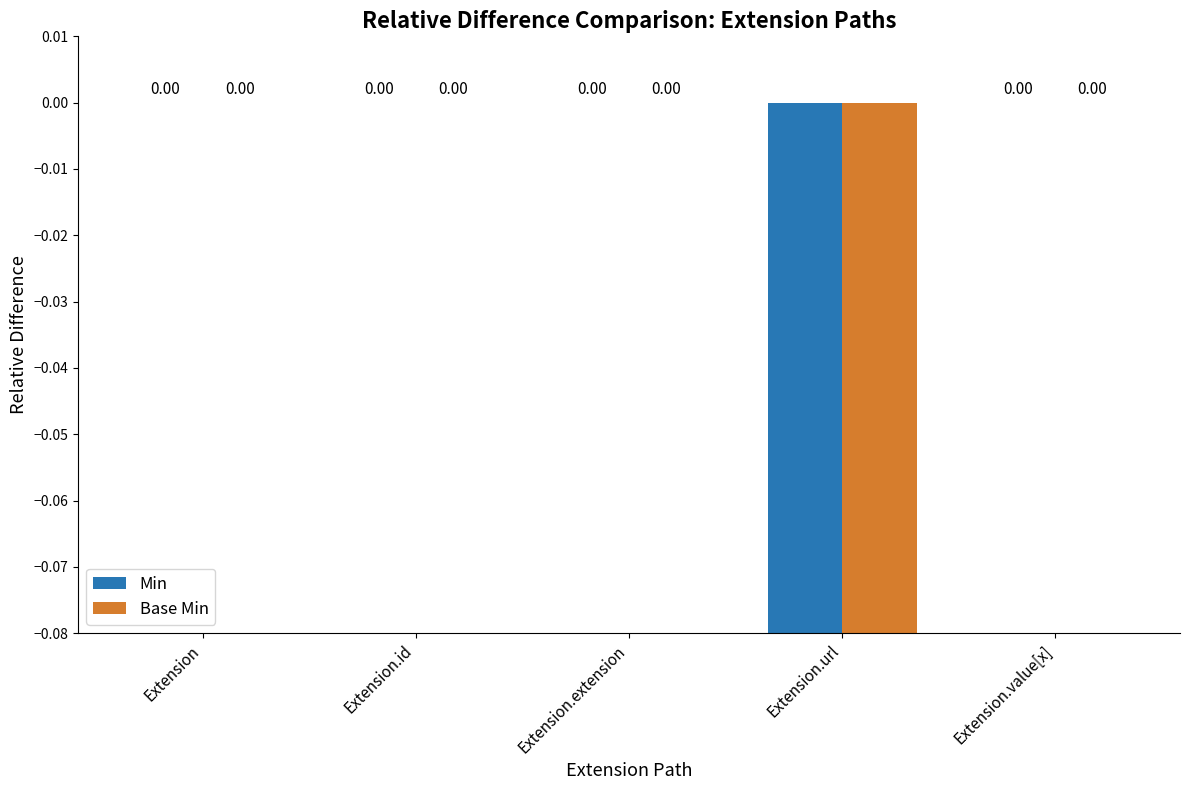

What are all the series names shown in the legend?

Min, Base Min